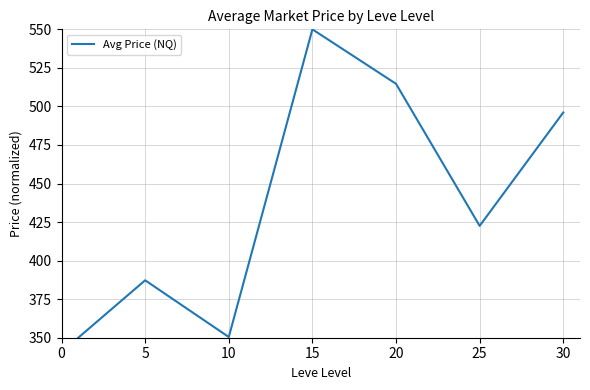

What is the sum of all values?

3071.0